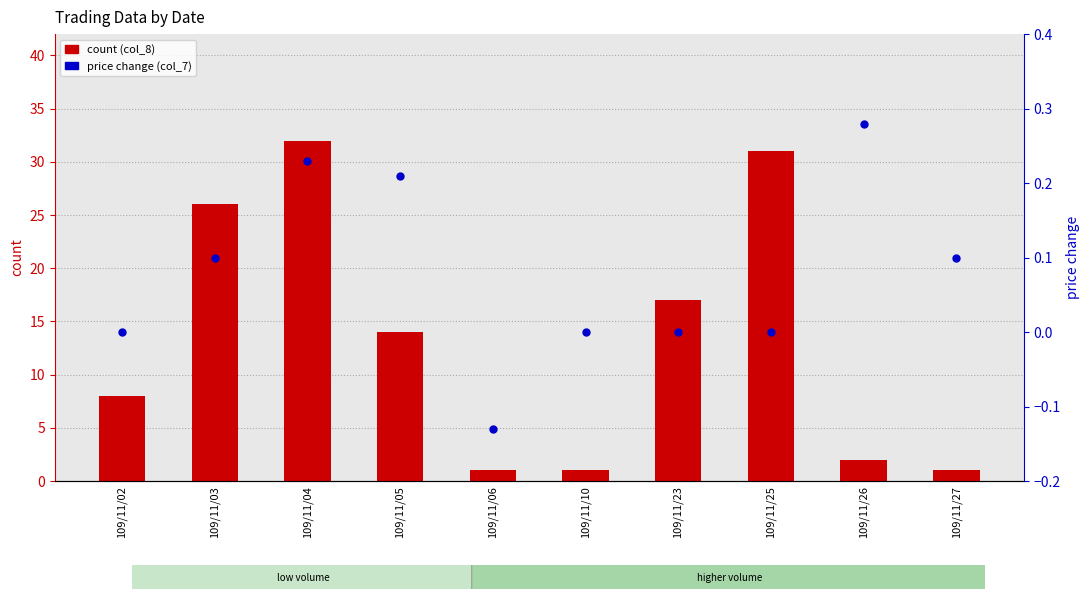

At how many categories does at least one series exceed 27?

2